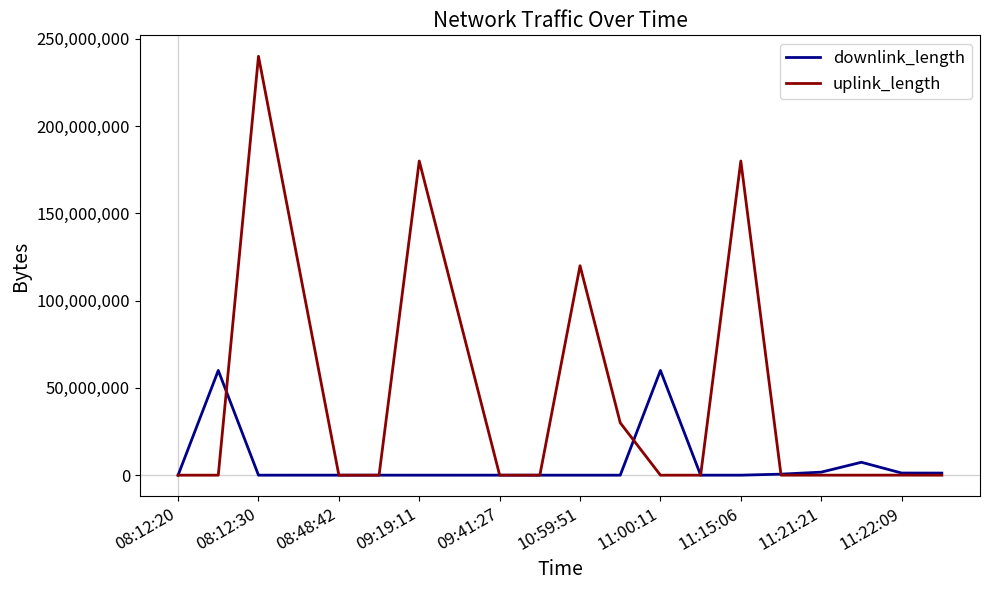

What is the maximum value shown in the chart?

240007203